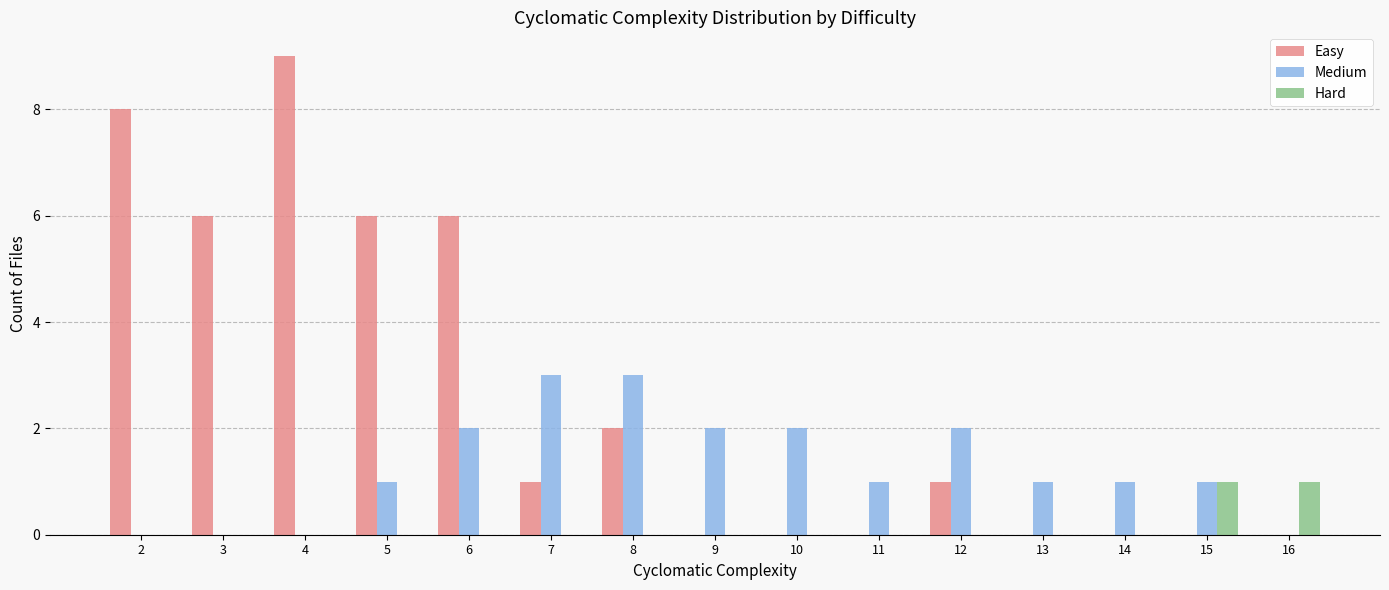

Is the value of Hard at 15 greater than the value of Easy at 11?

Yes